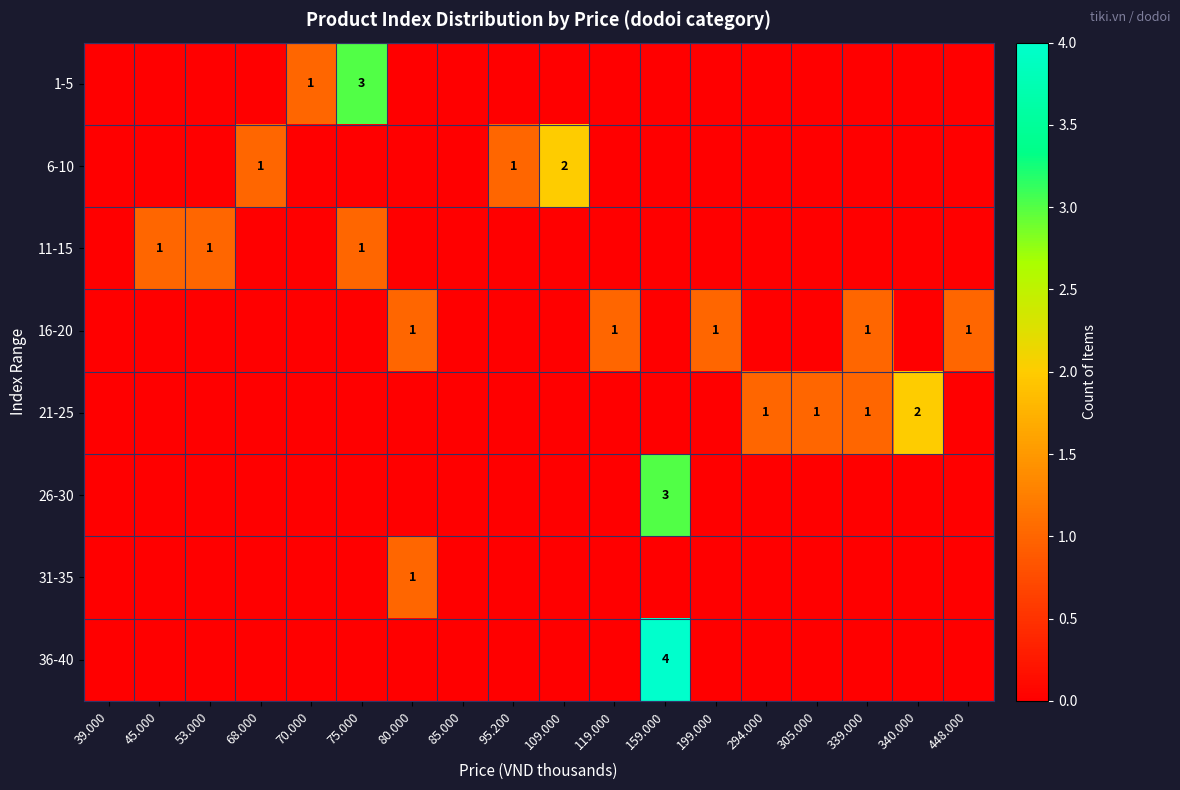

Rank the series at 70.000 from lowest to highest value.

6-10, 11-15, 16-20, 21-25, 26-30, 31-35, 36-40, 1-5